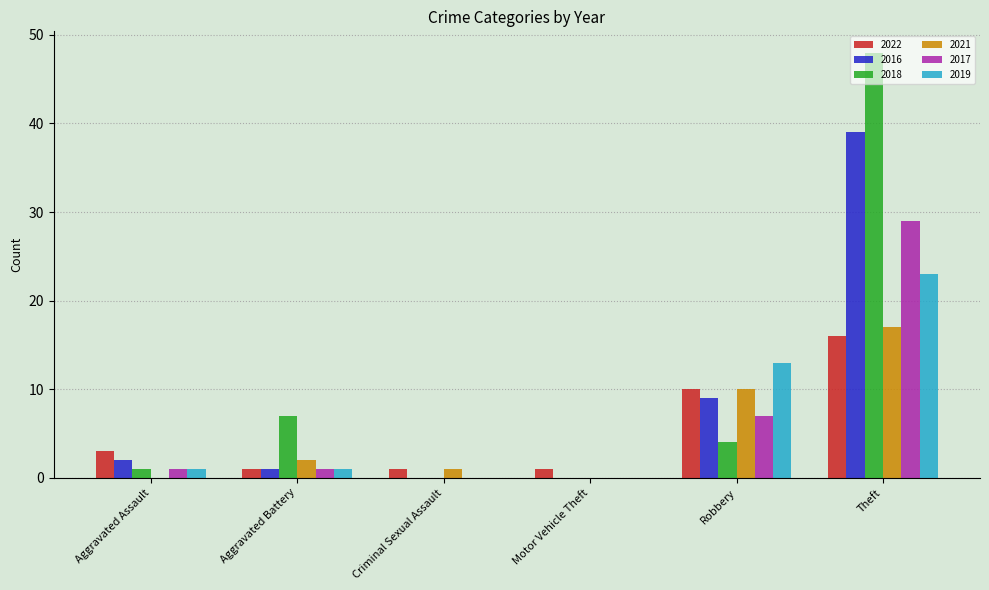

What is the sum of all 2017 values?

38